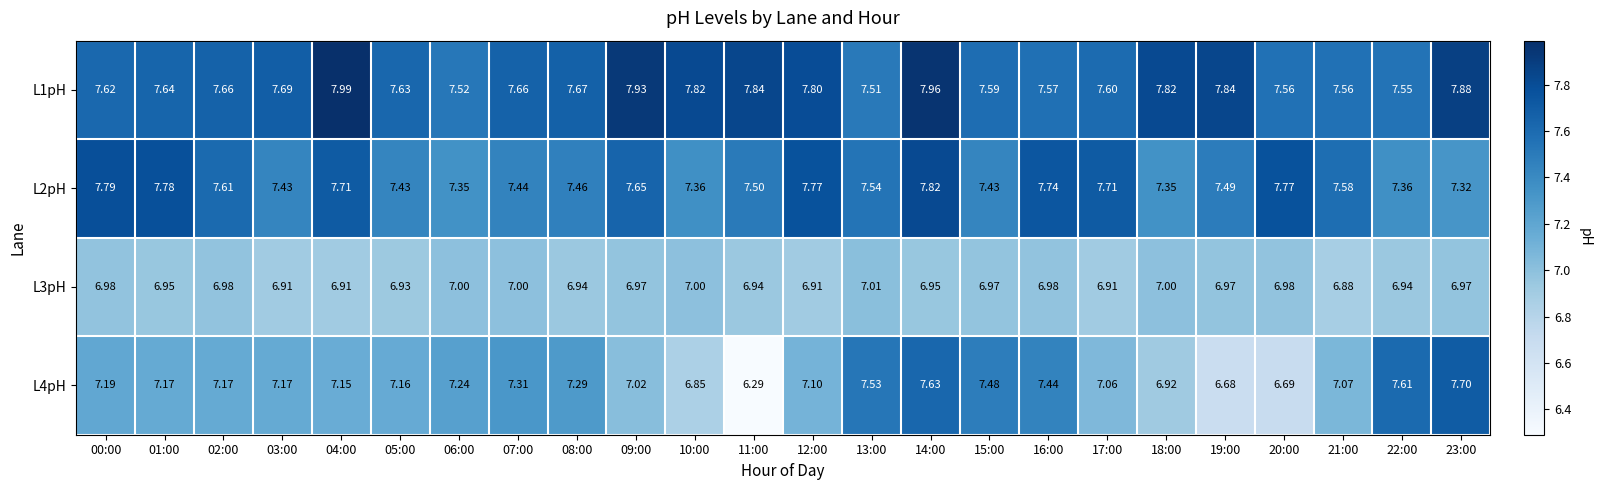

What is the total value across all series at 08:00?

29.4